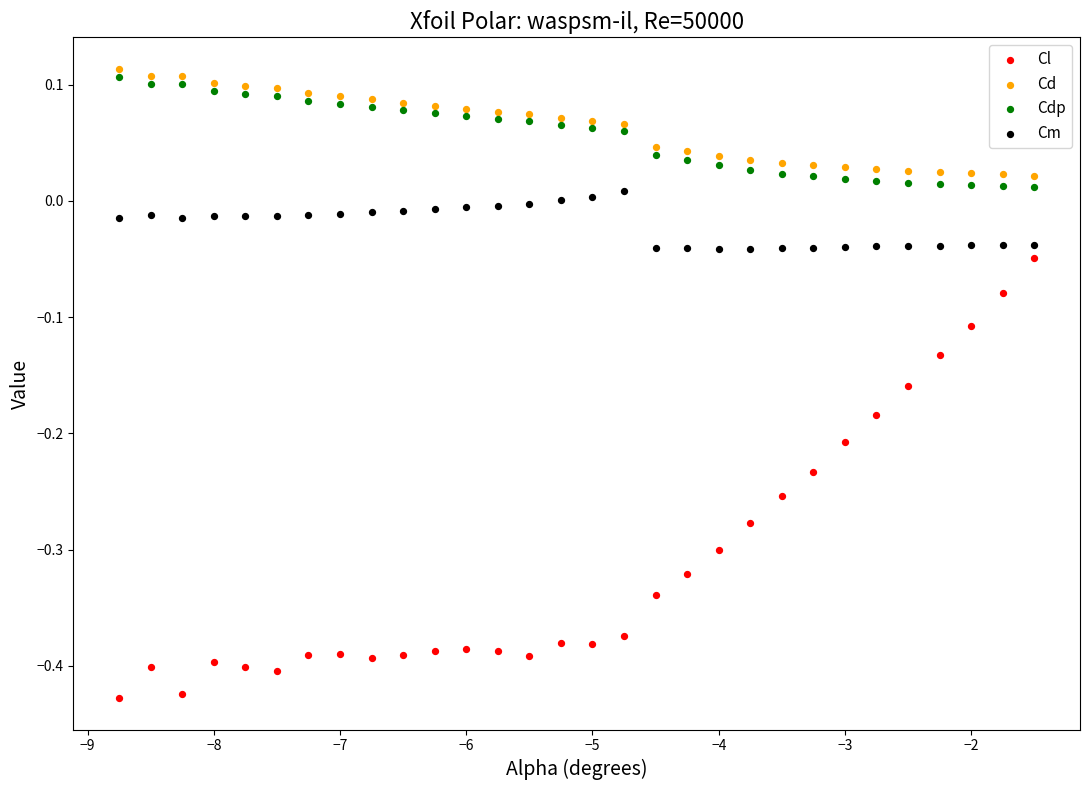

Which series reaches the minimum Y coordinate?

Cl